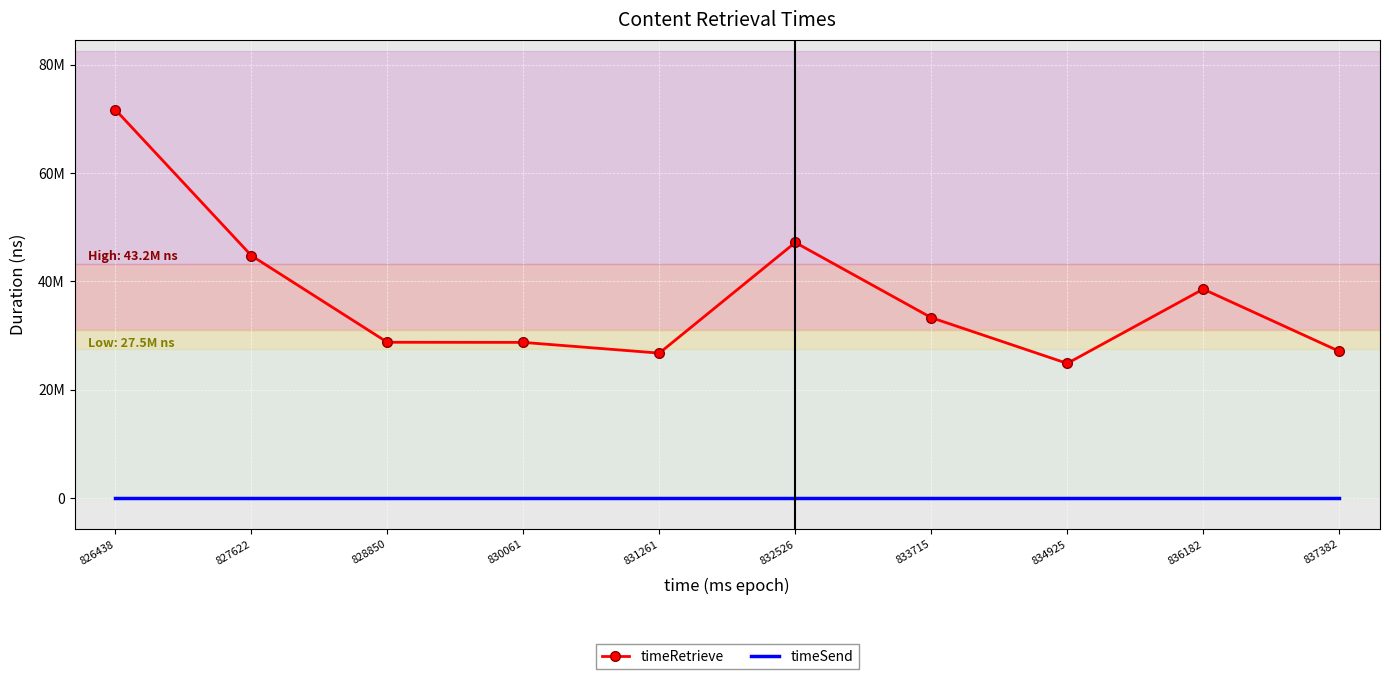

Rank the series at 834925 from highest to lowest value.

timeRetrieve, timeSend